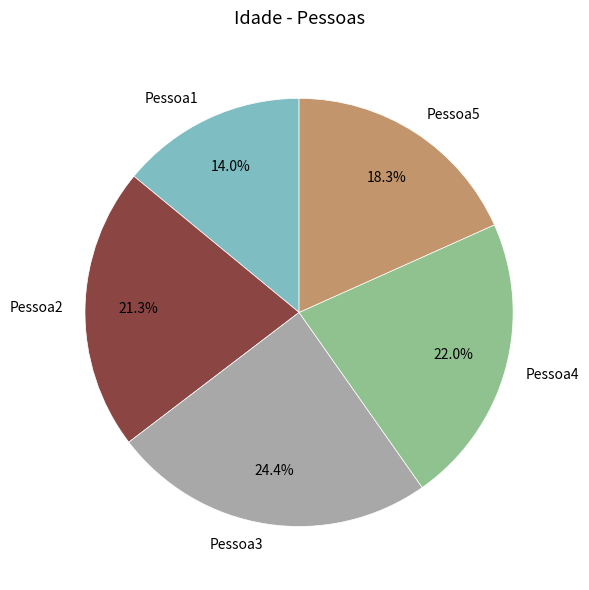

The Pessoa1 slice represents 6% of the pie. True or false?

False